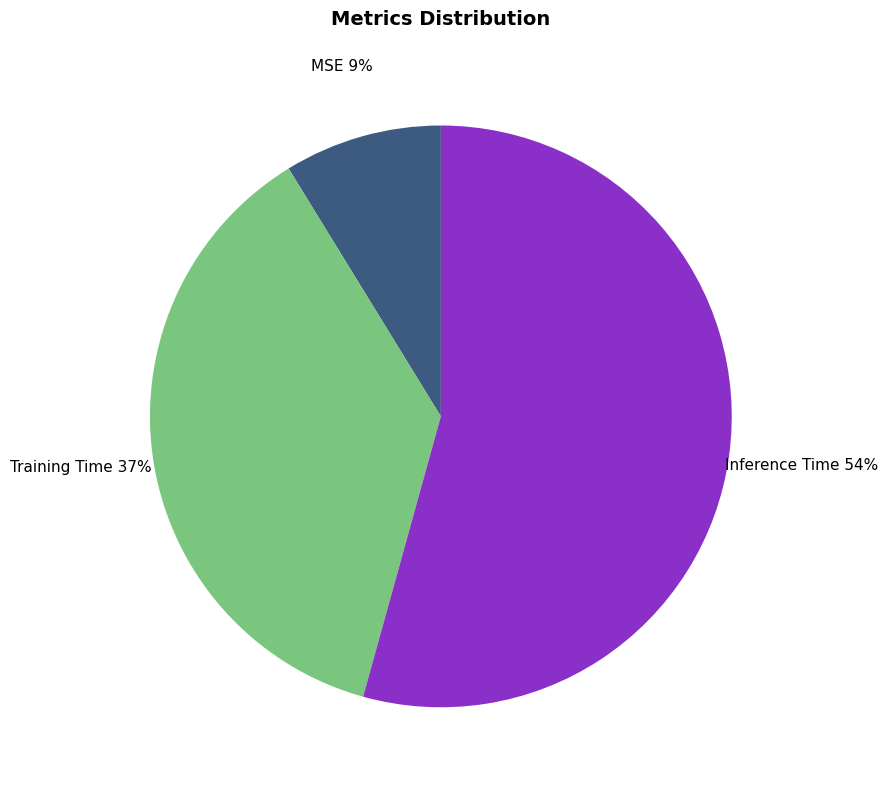

Is it true that Inference Time is 67% of the pie?

False